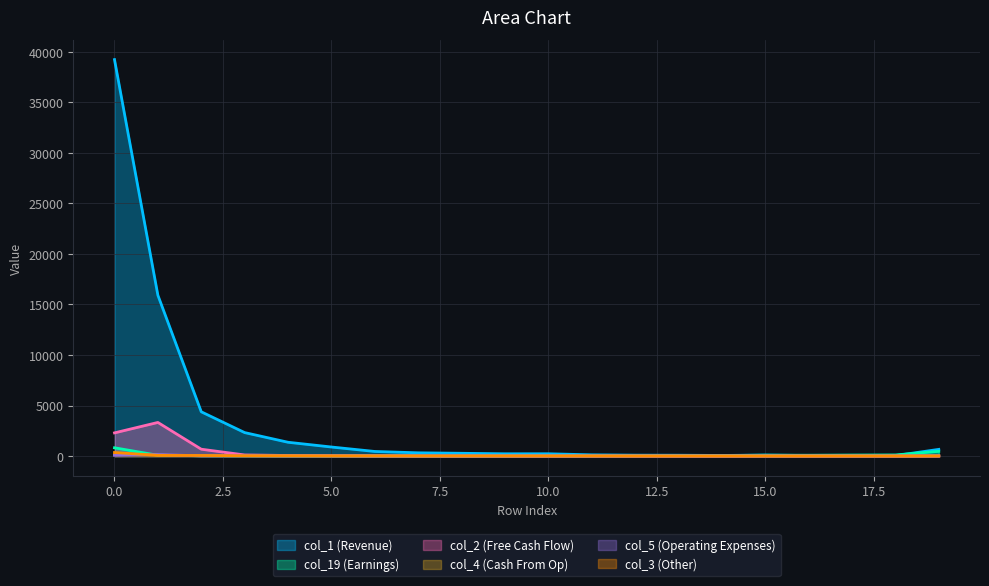

What is the spread (max minus min) of values at 10.0?

224